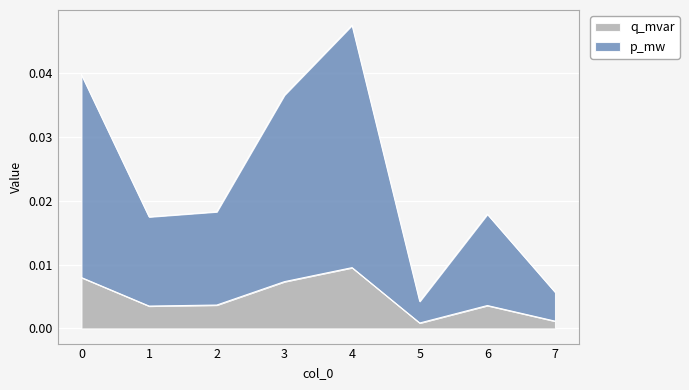

True or false: q_mvar and p_mw intersect in this chart.

False